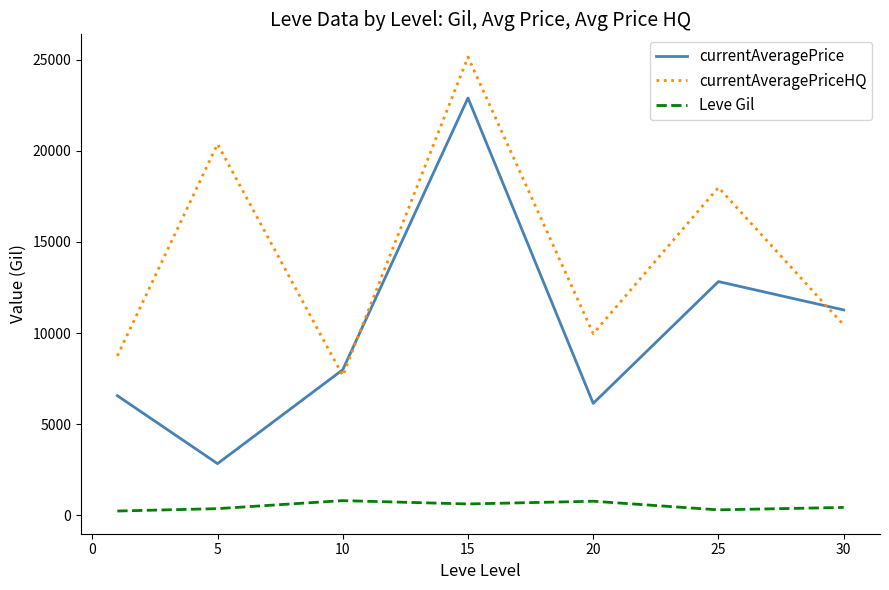

True or false: Leve Gil and currentAveragePriceHQ cross at least once.

False